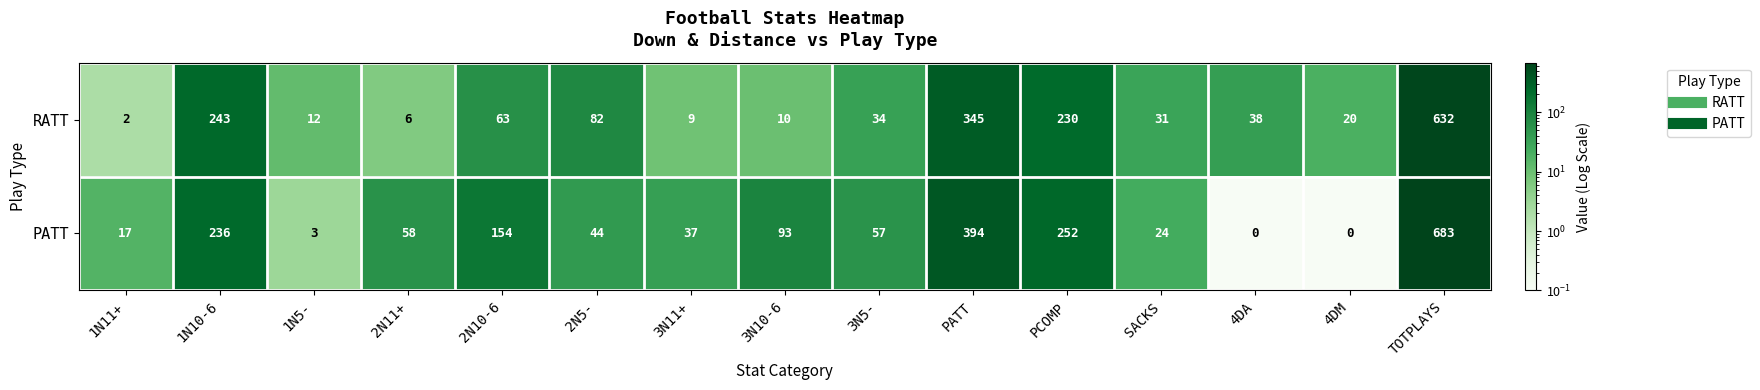

List the series in order of their overall mean, lowest first.

RATT, PATT